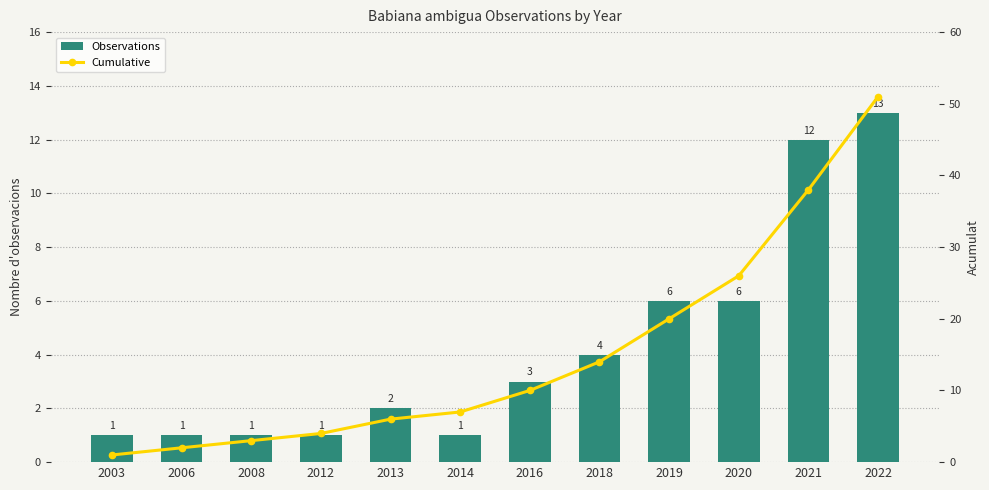

List the series in order of their peak value, highest first.

Cumulative, Observations